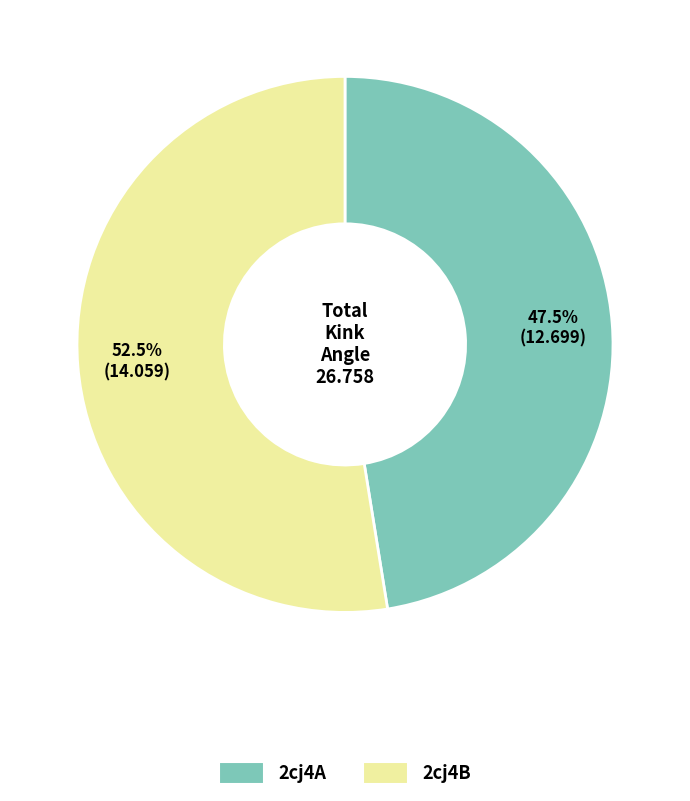

The 2cj4A slice represents 54% of the pie. True or false?

False